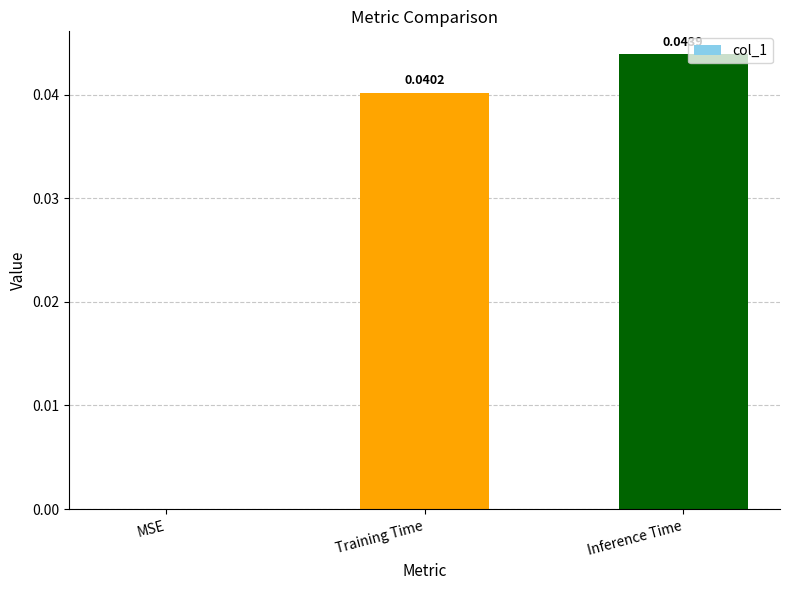

Which category has the highest value across all series?

Inference Time